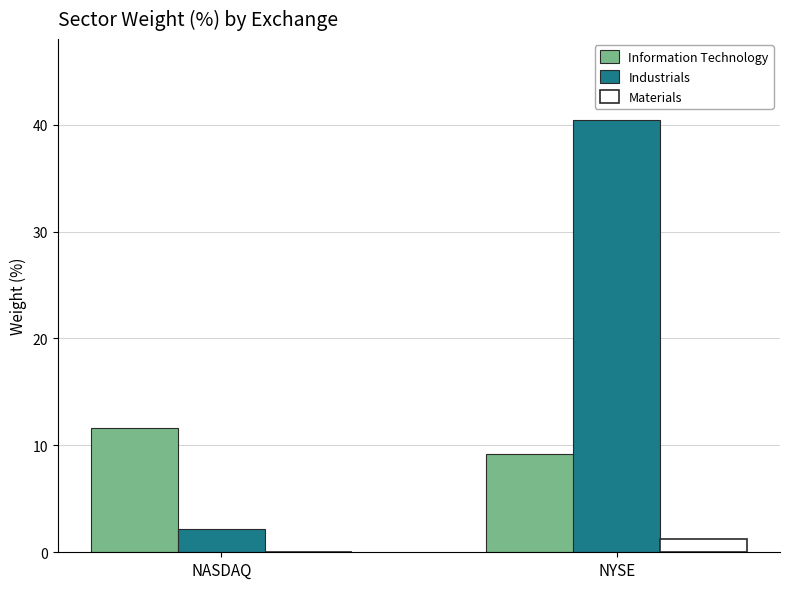

What is the sum of the Information Technology values at NYSE and NASDAQ?

20.8